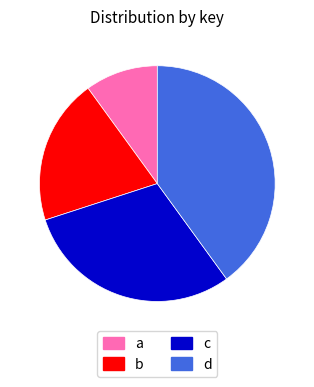

True or false: b accounts for 35% of the total.

False